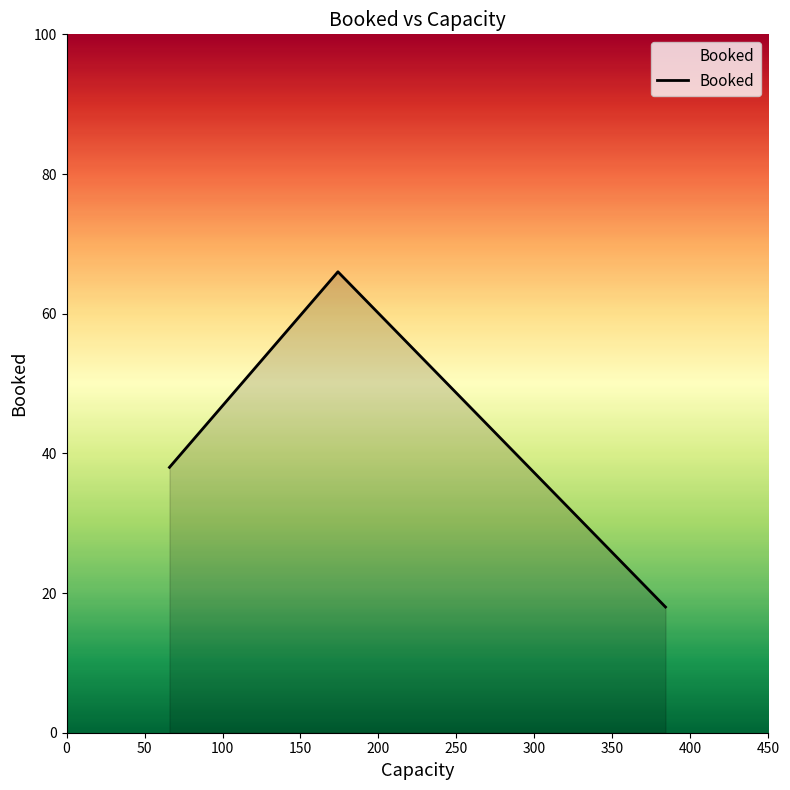

What is the smallest value displayed?

18